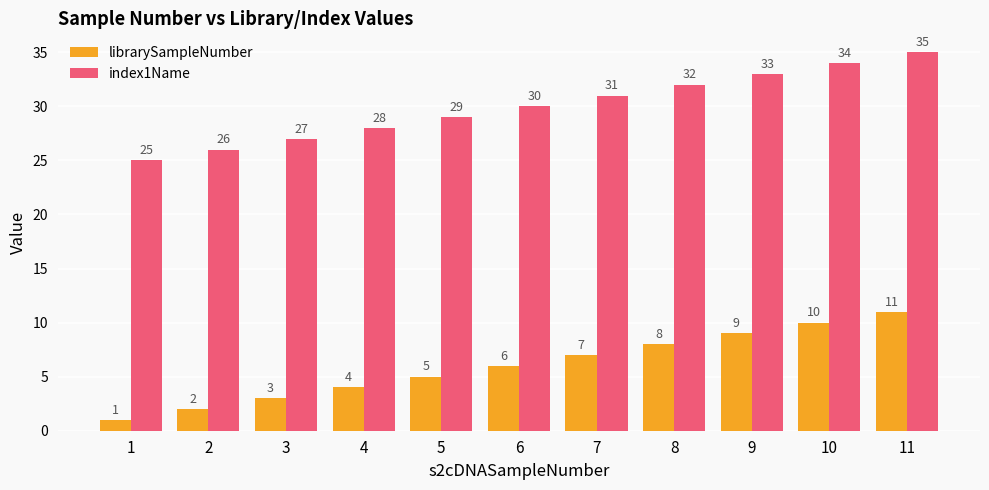

Is it true that index1Name equals 27 at 3?

True